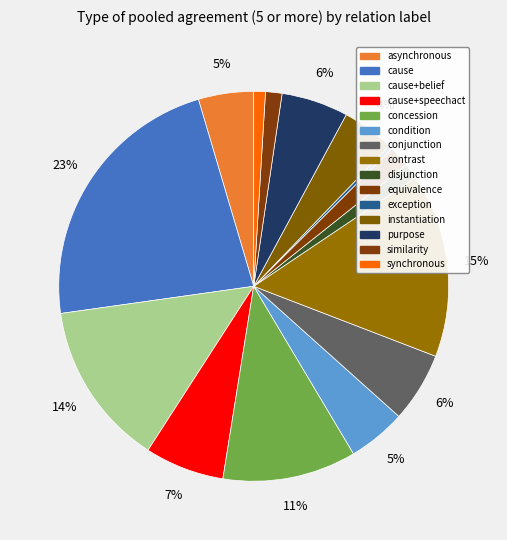

Count the number of slices in the pie.

15